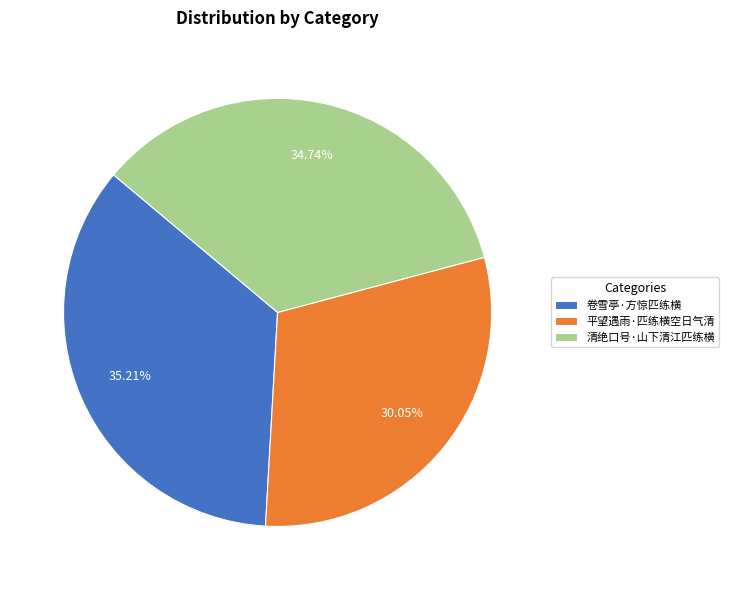

To the nearest percent, what is the difference between the largest and smallest slice percentages?

5%